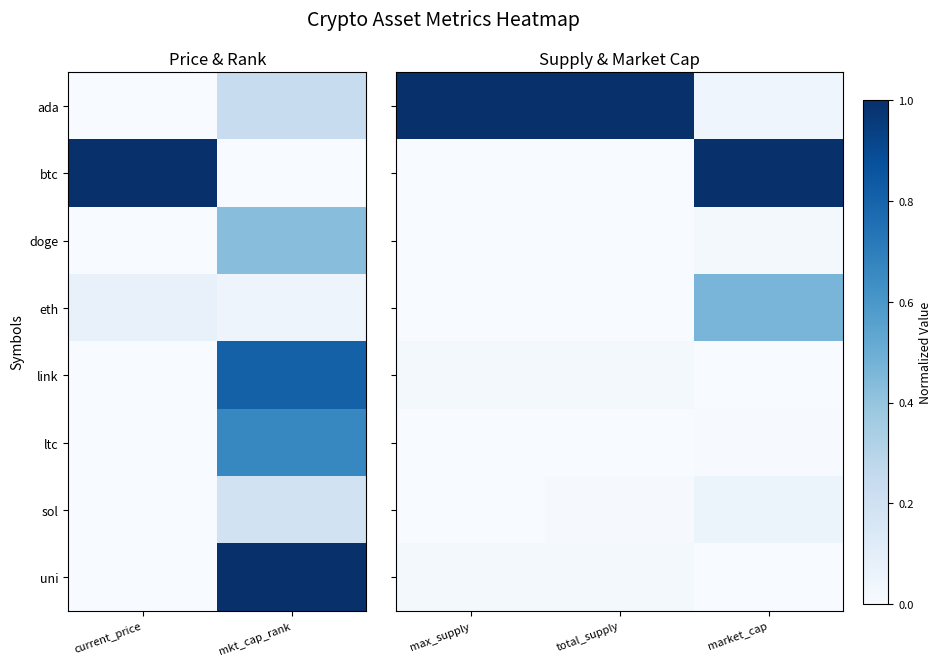

Which category has the lowest value across all series?

max_supply